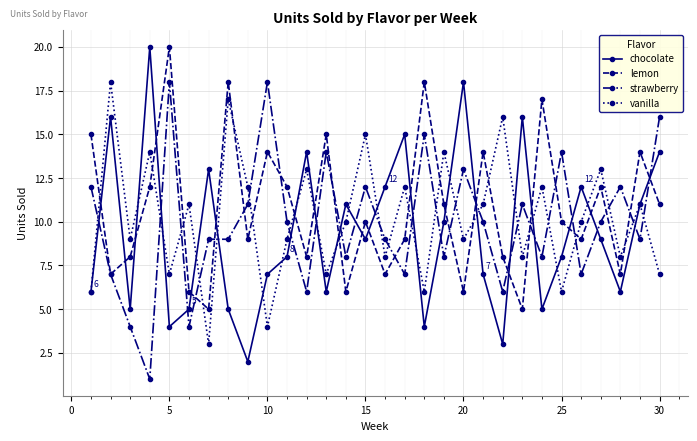

How many interior local peaks does the lemon series have?

10